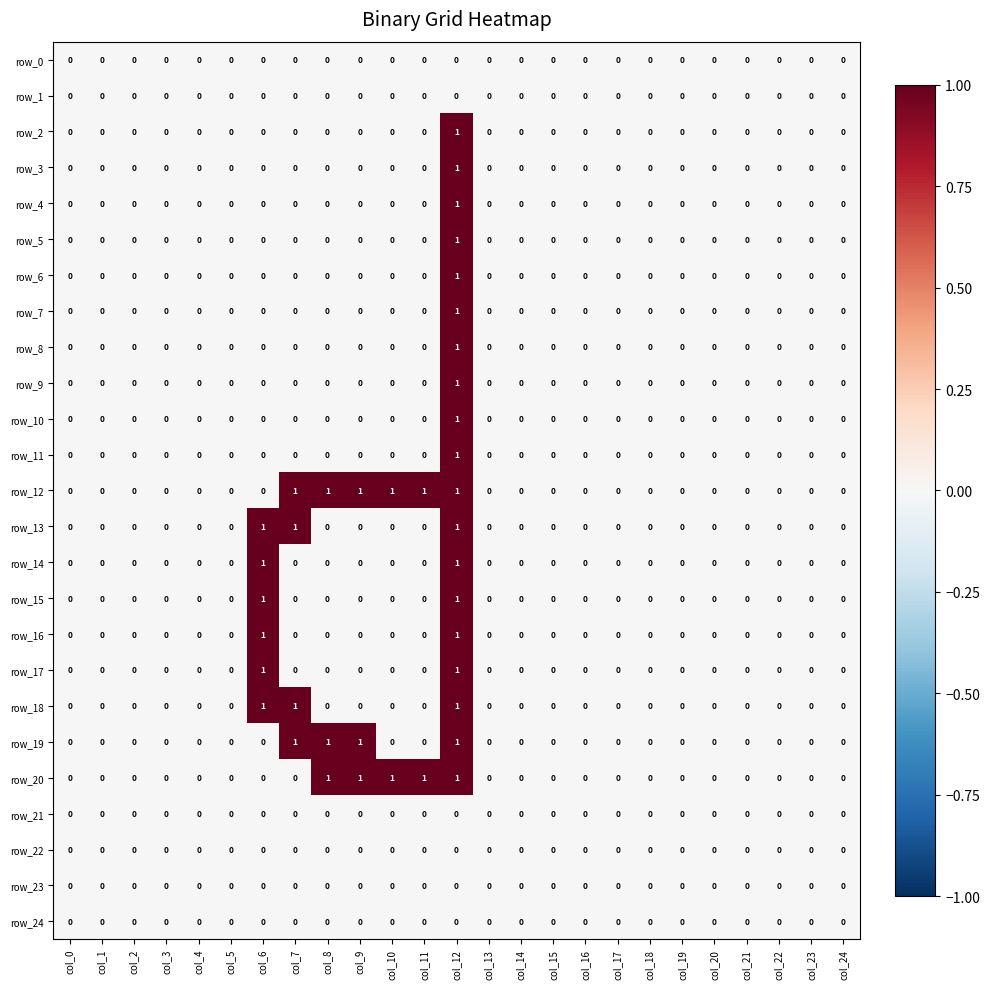

Reading left to right, extract all data points from this chart.

row_0: col_0=0	col_1=0	col_2=0	col_3=0	col_4=0	col_5=0	col_6=0	col_7=0	col_8=0	col_9=0	col_10=0	col_11=0	col_12=0	col_13=0	col_14=0	col_15=0	col_16=0	col_17=0	col_18=0	col_19=0	col_20=0	col_21=0	col_22=0	col_23=0	col_24=0
row_1: col_0=0	col_1=0	col_2=0	col_3=0	col_4=0	col_5=0	col_6=0	col_7=0	col_8=0	col_9=0	col_10=0	col_11=0	col_12=0	col_13=0	col_14=0	col_15=0	col_16=0	col_17=0	col_18=0	col_19=0	col_20=0	col_21=0	col_22=0	col_23=0	col_24=0
row_2: col_0=0	col_1=0	col_2=0	col_3=0	col_4=0	col_5=0	col_6=0	col_7=0	col_8=0	col_9=0	col_10=0	col_11=0	col_12=1	col_13=0	col_14=0	col_15=0	col_16=0	col_17=0	col_18=0	col_19=0	col_20=0	col_21=0	col_22=0	col_23=0	col_24=0
row_3: col_0=0	col_1=0	col_2=0	col_3=0	col_4=0	col_5=0	col_6=0	col_7=0	col_8=0	col_9=0	col_10=0	col_11=0	col_12=1	col_13=0	col_14=0	col_15=0	col_16=0	col_17=0	col_18=0	col_19=0	col_20=0	col_21=0	col_22=0	col_23=0	col_24=0
row_4: col_0=0	col_1=0	col_2=0	col_3=0	col_4=0	col_5=0	col_6=0	col_7=0	col_8=0	col_9=0	col_10=0	col_11=0	col_12=1	col_13=0	col_14=0	col_15=0	col_16=0	col_17=0	col_18=0	col_19=0	col_20=0	col_21=0	col_22=0	col_23=0	col_24=0
row_5: col_0=0	col_1=0	col_2=0	col_3=0	col_4=0	col_5=0	col_6=0	col_7=0	col_8=0	col_9=0	col_10=0	col_11=0	col_12=1	col_13=0	col_14=0	col_15=0	col_16=0	col_17=0	col_18=0	col_19=0	col_20=0	col_21=0	col_22=0	col_23=0	col_24=0
row_6: col_0=0	col_1=0	col_2=0	col_3=0	col_4=0	col_5=0	col_6=0	col_7=0	col_8=0	col_9=0	col_10=0	col_11=0	col_12=1	col_13=0	col_14=0	col_15=0	col_16=0	col_17=0	col_18=0	col_19=0	col_20=0	col_21=0	col_22=0	col_23=0	col_24=0
row_7: col_0=0	col_1=0	col_2=0	col_3=0	col_4=0	col_5=0	col_6=0	col_7=0	col_8=0	col_9=0	col_10=0	col_11=0	col_12=1	col_13=0	col_14=0	col_15=0	col_16=0	col_17=0	col_18=0	col_19=0	col_20=0	col_21=0	col_22=0	col_23=0	col_24=0
row_8: col_0=0	col_1=0	col_2=0	col_3=0	col_4=0	col_5=0	col_6=0	col_7=0	col_8=0	col_9=0	col_10=0	col_11=0	col_12=1	col_13=0	col_14=0	col_15=0	col_16=0	col_17=0	col_18=0	col_19=0	col_20=0	col_21=0	col_22=0	col_23=0	col_24=0
row_9: col_0=0	col_1=0	col_2=0	col_3=0	col_4=0	col_5=0	col_6=0	col_7=0	col_8=0	col_9=0	col_10=0	col_11=0	col_12=1	col_13=0	col_14=0	col_15=0	col_16=0	col_17=0	col_18=0	col_19=0	col_20=0	col_21=0	col_22=0	col_23=0	col_24=0
row_10: col_0=0	col_1=0	col_2=0	col_3=0	col_4=0	col_5=0	col_6=0	col_7=0	col_8=0	col_9=0	col_10=0	col_11=0	col_12=1	col_13=0	col_14=0	col_15=0	col_16=0	col_17=0	col_18=0	col_19=0	col_20=0	col_21=0	col_22=0	col_23=0	col_24=0
row_11: col_0=0	col_1=0	col_2=0	col_3=0	col_4=0	col_5=0	col_6=0	col_7=0	col_8=0	col_9=0	col_10=0	col_11=0	col_12=1	col_13=0	col_14=0	col_15=0	col_16=0	col_17=0	col_18=0	col_19=0	col_20=0	col_21=0	col_22=0	col_23=0	col_24=0
row_12: col_0=0	col_1=0	col_2=0	col_3=0	col_4=0	col_5=0	col_6=0	col_7=1	col_8=1	col_9=1	col_10=1	col_11=1	col_12=1	col_13=0	col_14=0	col_15=0	col_16=0	col_17=0	col_18=0	col_19=0	col_20=0	col_21=0	col_22=0	col_23=0	col_24=0
row_13: col_0=0	col_1=0	col_2=0	col_3=0	col_4=0	col_5=0	col_6=1	col_7=1	col_8=0	col_9=0	col_10=0	col_11=0	col_12=1	col_13=0	col_14=0	col_15=0	col_16=0	col_17=0	col_18=0	col_19=0	col_20=0	col_21=0	col_22=0	col_23=0	col_24=0
row_14: col_0=0	col_1=0	col_2=0	col_3=0	col_4=0	col_5=0	col_6=1	col_7=0	col_8=0	col_9=0	col_10=0	col_11=0	col_12=1	col_13=0	col_14=0	col_15=0	col_16=0	col_17=0	col_18=0	col_19=0	col_20=0	col_21=0	col_22=0	col_23=0	col_24=0
row_15: col_0=0	col_1=0	col_2=0	col_3=0	col_4=0	col_5=0	col_6=1	col_7=0	col_8=0	col_9=0	col_10=0	col_11=0	col_12=1	col_13=0	col_14=0	col_15=0	col_16=0	col_17=0	col_18=0	col_19=0	col_20=0	col_21=0	col_22=0	col_23=0	col_24=0
row_16: col_0=0	col_1=0	col_2=0	col_3=0	col_4=0	col_5=0	col_6=1	col_7=0	col_8=0	col_9=0	col_10=0	col_11=0	col_12=1	col_13=0	col_14=0	col_15=0	col_16=0	col_17=0	col_18=0	col_19=0	col_20=0	col_21=0	col_22=0	col_23=0	col_24=0
row_17: col_0=0	col_1=0	col_2=0	col_3=0	col_4=0	col_5=0	col_6=1	col_7=0	col_8=0	col_9=0	col_10=0	col_11=0	col_12=1	col_13=0	col_14=0	col_15=0	col_16=0	col_17=0	col_18=0	col_19=0	col_20=0	col_21=0	col_22=0	col_23=0	col_24=0
row_18: col_0=0	col_1=0	col_2=0	col_3=0	col_4=0	col_5=0	col_6=1	col_7=1	col_8=0	col_9=0	col_10=0	col_11=0	col_12=1	col_13=0	col_14=0	col_15=0	col_16=0	col_17=0	col_18=0	col_19=0	col_20=0	col_21=0	col_22=0	col_23=0	col_24=0
row_19: col_0=0	col_1=0	col_2=0	col_3=0	col_4=0	col_5=0	col_6=0	col_7=1	col_8=1	col_9=1	col_10=0	col_11=0	col_12=1	col_13=0	col_14=0	col_15=0	col_16=0	col_17=0	col_18=0	col_19=0	col_20=0	col_21=0	col_22=0	col_23=0	col_24=0
row_20: col_0=0	col_1=0	col_2=0	col_3=0	col_4=0	col_5=0	col_6=0	col_7=0	col_8=1	col_9=1	col_10=1	col_11=1	col_12=1	col_13=0	col_14=0	col_15=0	col_16=0	col_17=0	col_18=0	col_19=0	col_20=0	col_21=0	col_22=0	col_23=0	col_24=0
row_21: col_0=0	col_1=0	col_2=0	col_3=0	col_4=0	col_5=0	col_6=0	col_7=0	col_8=0	col_9=0	col_10=0	col_11=0	col_12=0	col_13=0	col_14=0	col_15=0	col_16=0	col_17=0	col_18=0	col_19=0	col_20=0	col_21=0	col_22=0	col_23=0	col_24=0
row_22: col_0=0	col_1=0	col_2=0	col_3=0	col_4=0	col_5=0	col_6=0	col_7=0	col_8=0	col_9=0	col_10=0	col_11=0	col_12=0	col_13=0	col_14=0	col_15=0	col_16=0	col_17=0	col_18=0	col_19=0	col_20=0	col_21=0	col_22=0	col_23=0	col_24=0
row_23: col_0=0	col_1=0	col_2=0	col_3=0	col_4=0	col_5=0	col_6=0	col_7=0	col_8=0	col_9=0	col_10=0	col_11=0	col_12=0	col_13=0	col_14=0	col_15=0	col_16=0	col_17=0	col_18=0	col_19=0	col_20=0	col_21=0	col_22=0	col_23=0	col_24=0
row_24: col_0=0	col_1=0	col_2=0	col_3=0	col_4=0	col_5=0	col_6=0	col_7=0	col_8=0	col_9=0	col_10=0	col_11=0	col_12=0	col_13=0	col_14=0	col_15=0	col_16=0	col_17=0	col_18=0	col_19=0	col_20=0	col_21=0	col_22=0	col_23=0	col_24=0